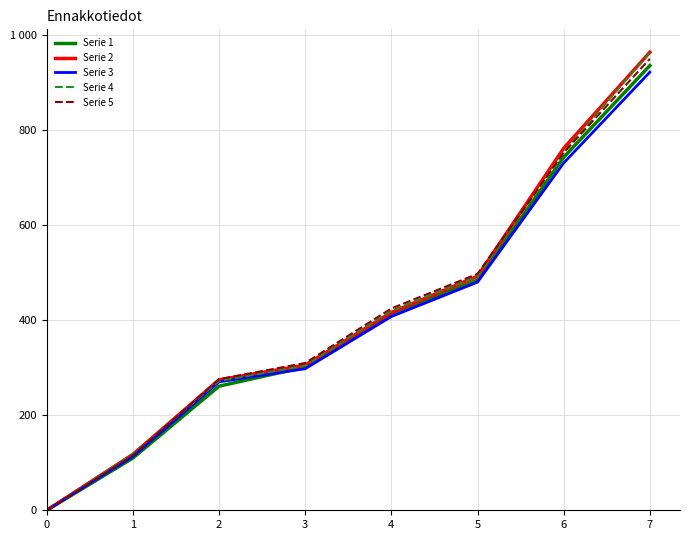

Rank the categories by Serie 3 value from highest to lowest.

7, 6, 5, 4, 3, 2, 1, 0